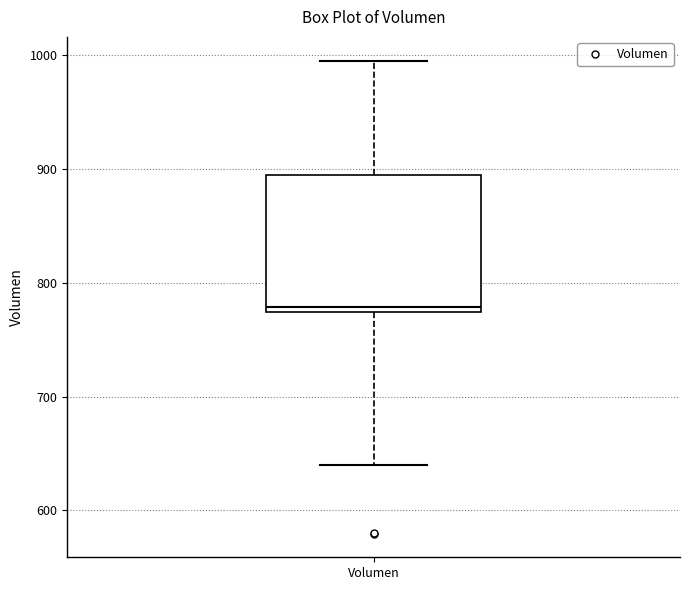

Read this box plot against the y-axis: the position of the median line, the range covered by the box, and the ends of both whiskers. The values are not printed on the chart, so give them approximately, as read against the axis.

median 780, box 770 to 890, whiskers 640 to 1000